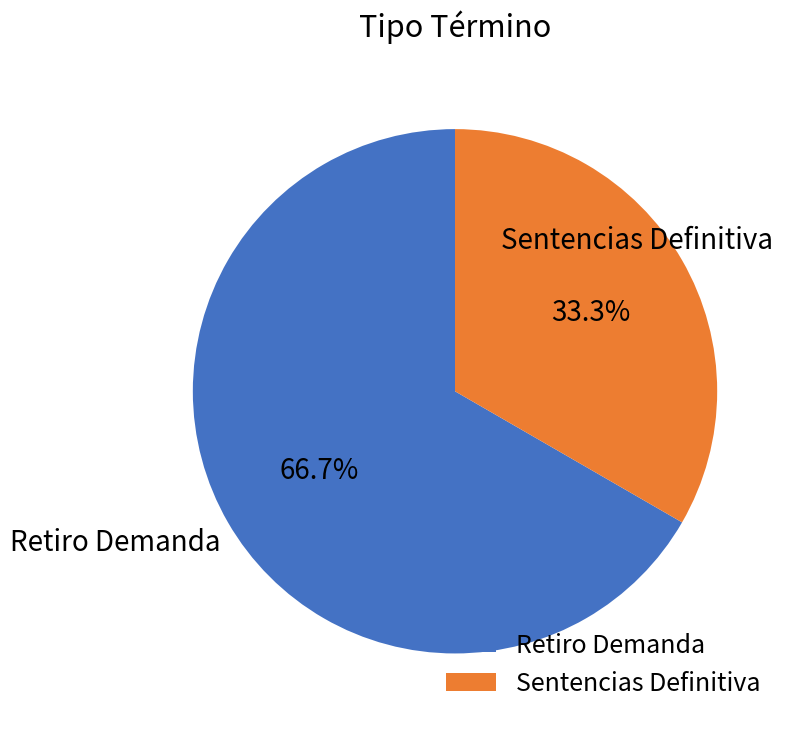

Rank the categories by value from lowest to highest.

Sentencias Definitiva, Retiro Demanda